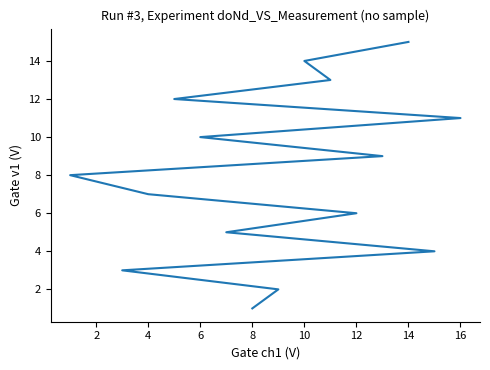

Does the chart have visible grid lines?

No